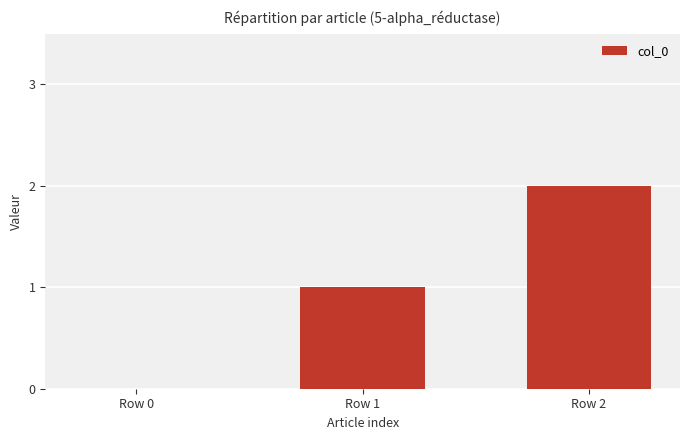

True or false: the data shows 1 at Row 1.

True